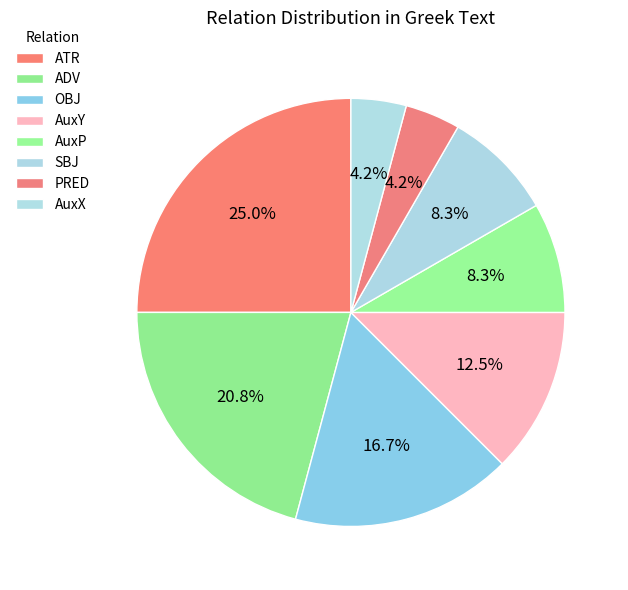

How many segments does this pie chart have?

8